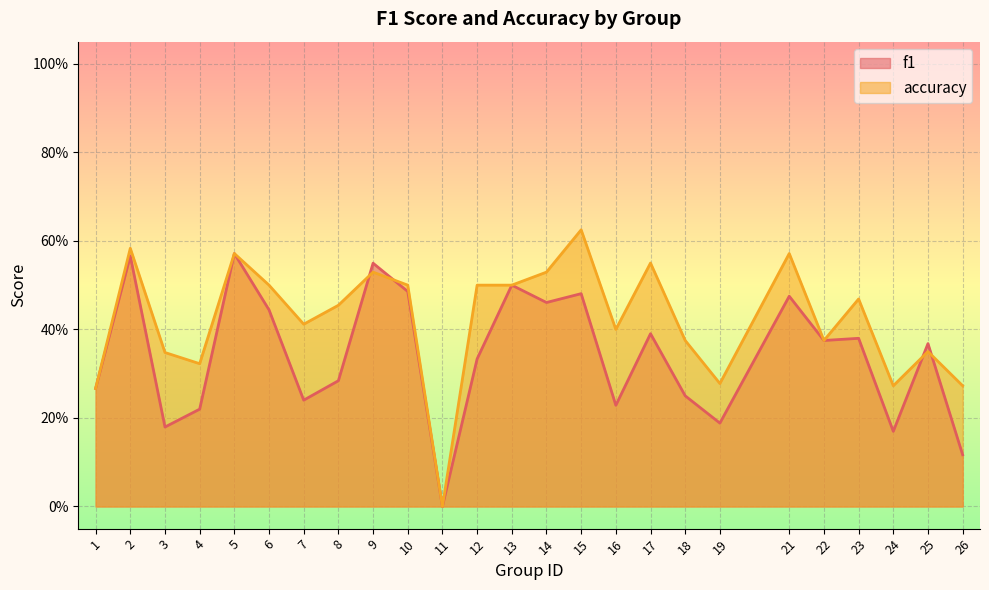

True or false: accuracy has a value of 0.6 at 21.

True